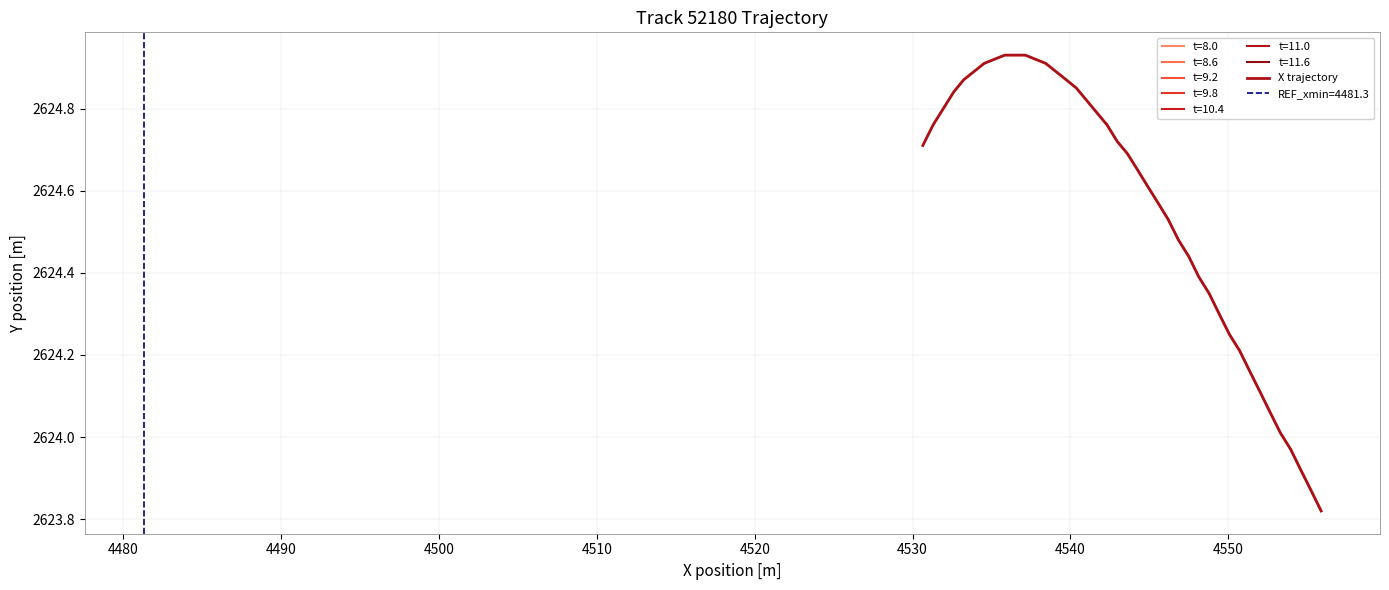

The chart shows a value of 4328.7 at 31. True or false?

False